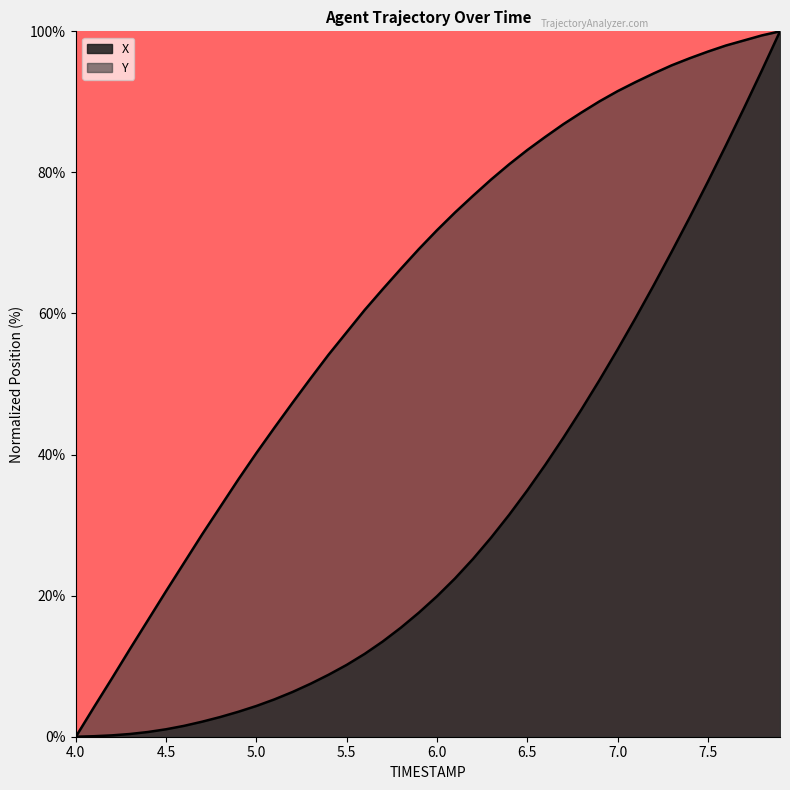

What is the difference between the Y values at 7.3 and 6.5?

12.0